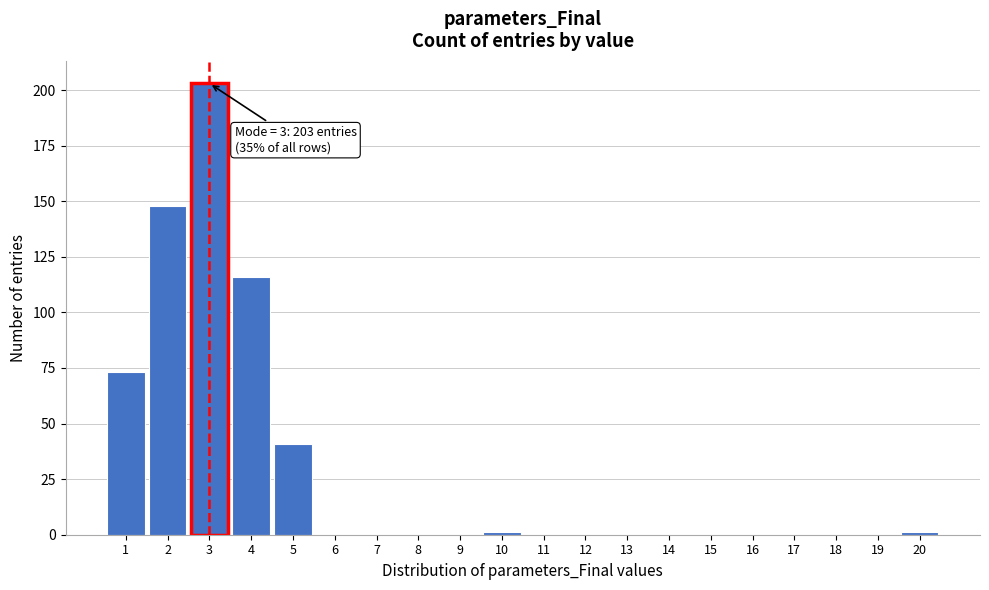

Which range on the x-axis has the tallest bar?

2.5 to 3.5